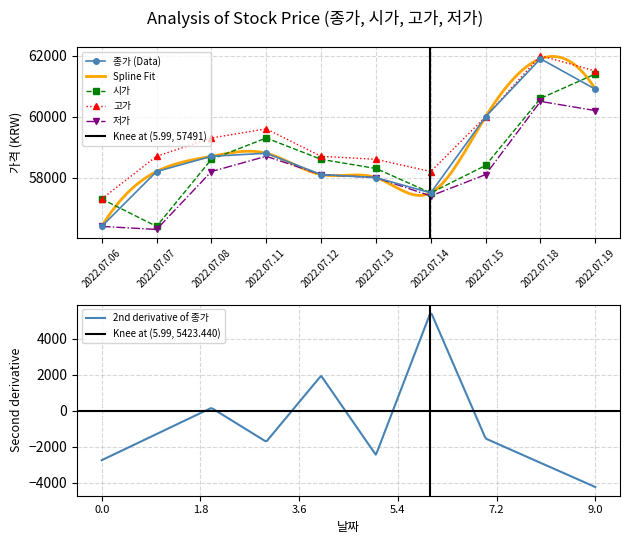

Reading left to right, what are all the values shown in this chart?

종가: 56400	58200	58700	58800	58100	58000	57500	60000	61900	60900
시가: 57300	56400	58600	59300	58600	58300	57500	58400	60600	61400
고가: 57300	58700	59300	59600	58700	58600	58200	60000	62000	61500
저가: 56400	56300	58200	58700	58100	58000	57400	58100	60500	60200